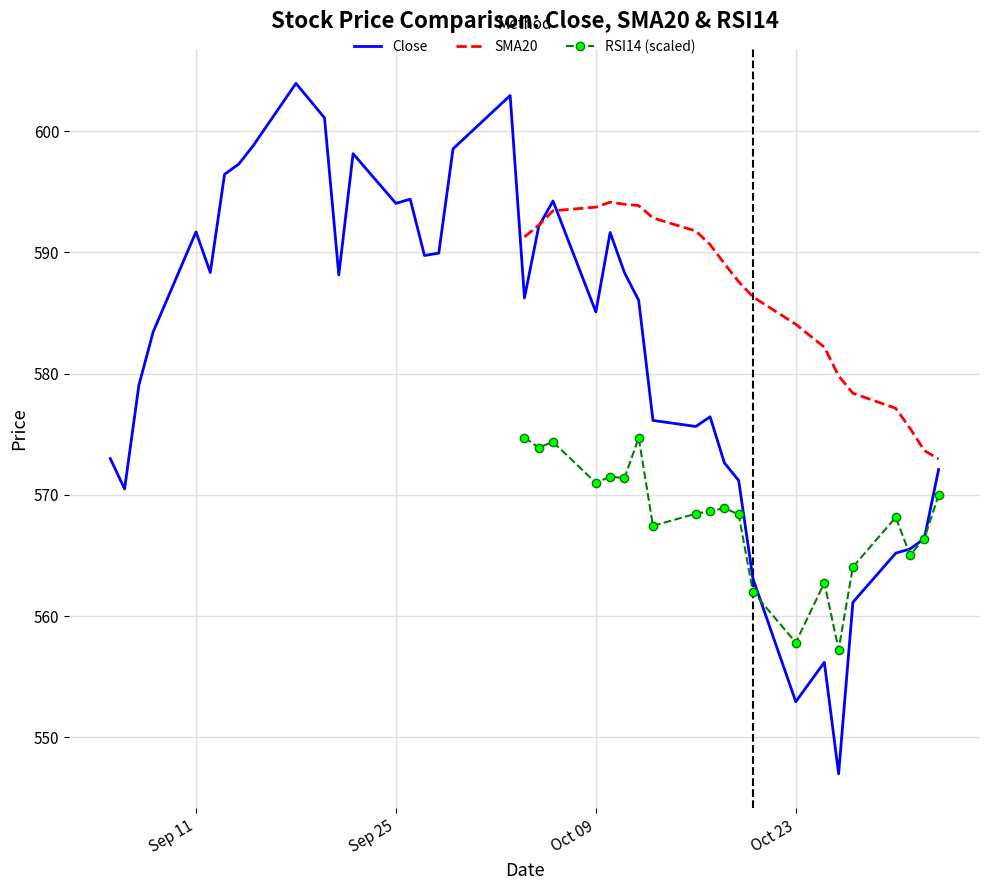

What are all the series names shown in the legend?

Close, SMA20, RSI14 (scaled)